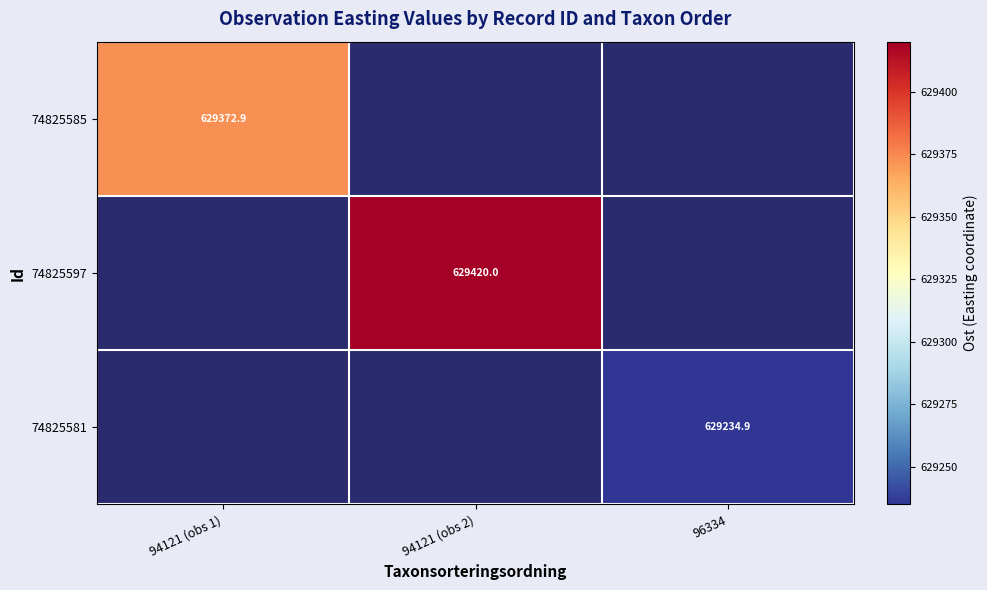

At how many categories does at least one series exceed 629270?

2